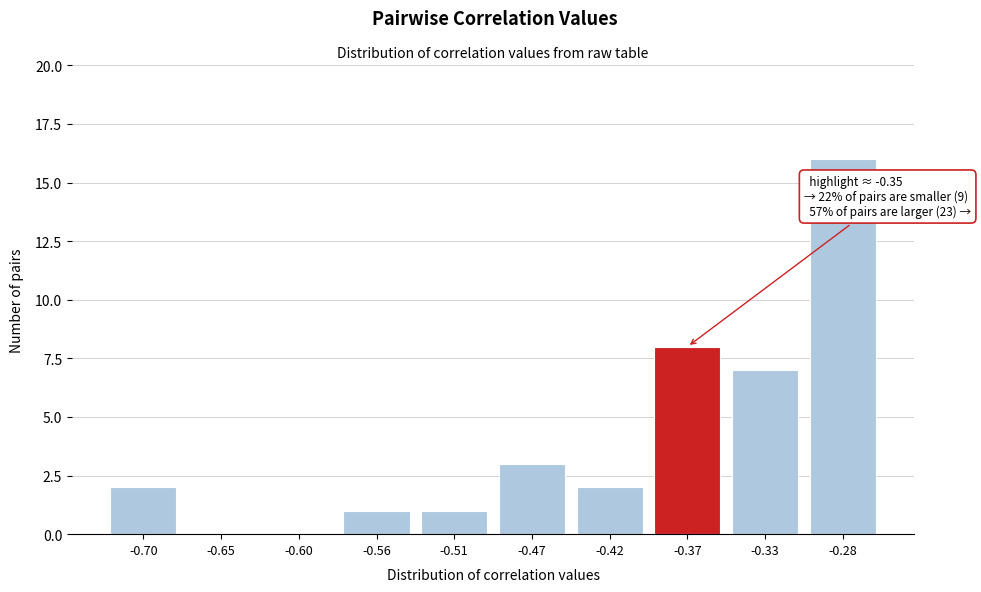

Reading left to right, list all the values displayed in this chart.

-0.70=2	-0.65=0	-0.60=0	-0.56=1	-0.51=1	-0.47=3	-0.42=2	-0.37=8	-0.33=7	-0.28=16